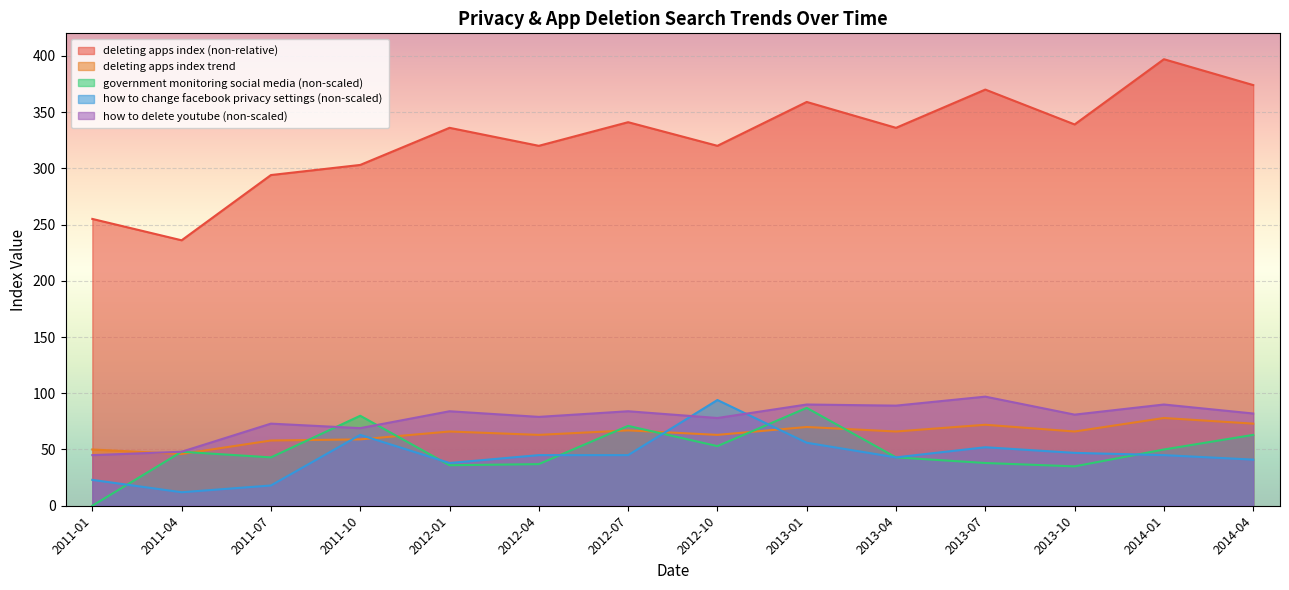

What are all the series names shown in the legend?

deleting apps index (non-relative), deleting apps index trend, government monitoring social media (non-scaled), how to change facebook privacy settings (non-scaled), how to delete youtube (non-scaled)